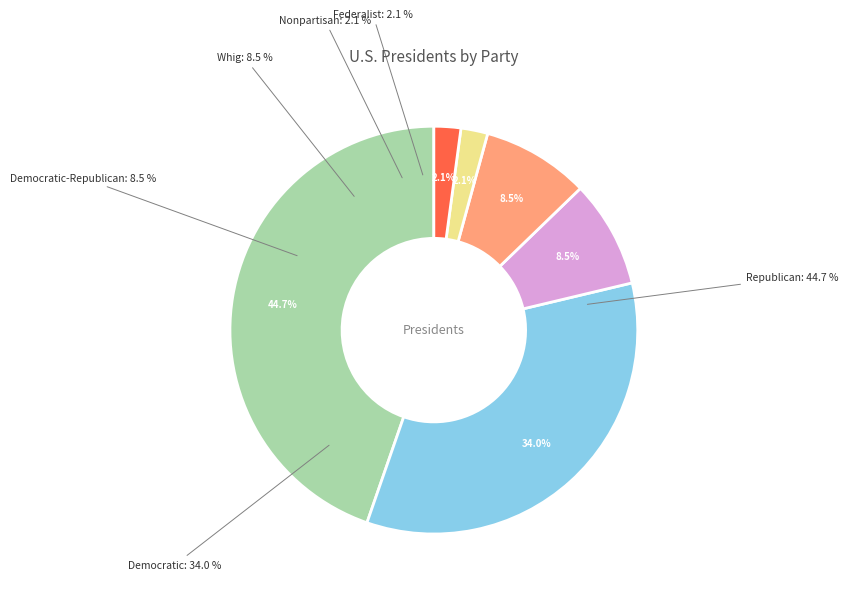

Between Democratic and Republican, which is larger?

Republican